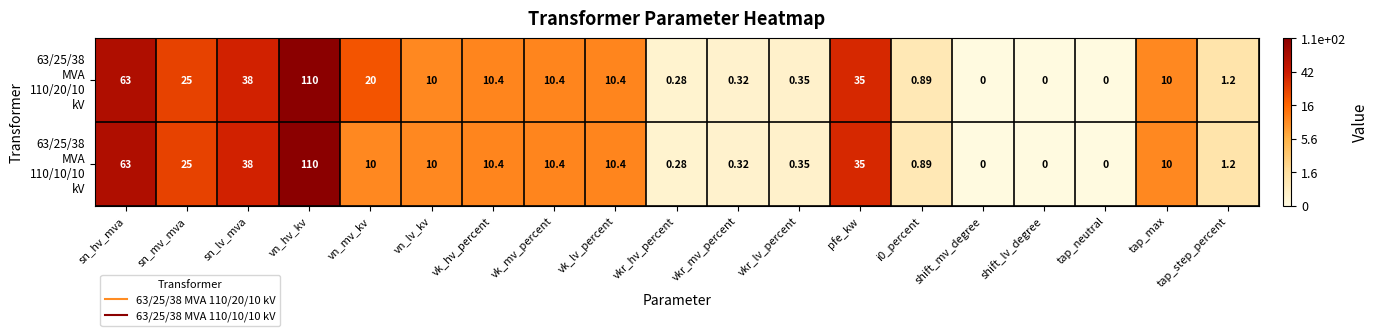

At which category is the sum across all series the highest?

vn_hv_kv